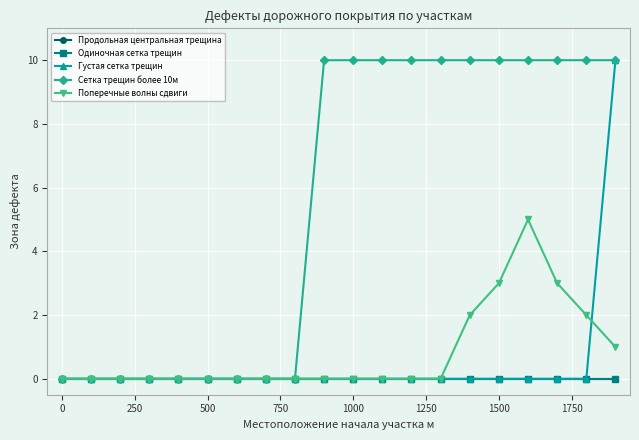

Reading left to right, extract all data points from this chart.

Продольная центральная трещина: 0	0	0	0	0	0	0	0	0	0	0	0	0	0	0	0	0	0	0	0
Одиночная сетка трещин: 0	0	0	0	0	0	0	0	0	0	0	0	0	0	0	0	0	0	0	0
Густая сетка трещин: 0	0	0	0	0	0	0	0	0	0	0	0	0	0	0	0	0	0	0	10
Сетка трещин более 10м: 0	0	0	0	0	0	0	0	0	10	10	10	10	10	10	10	10	10	10	10
Поперечные волны сдвиги: 0	0	0	0	0	0	0	0	0	0	0	0	0	0	2	3	5	3	2	1